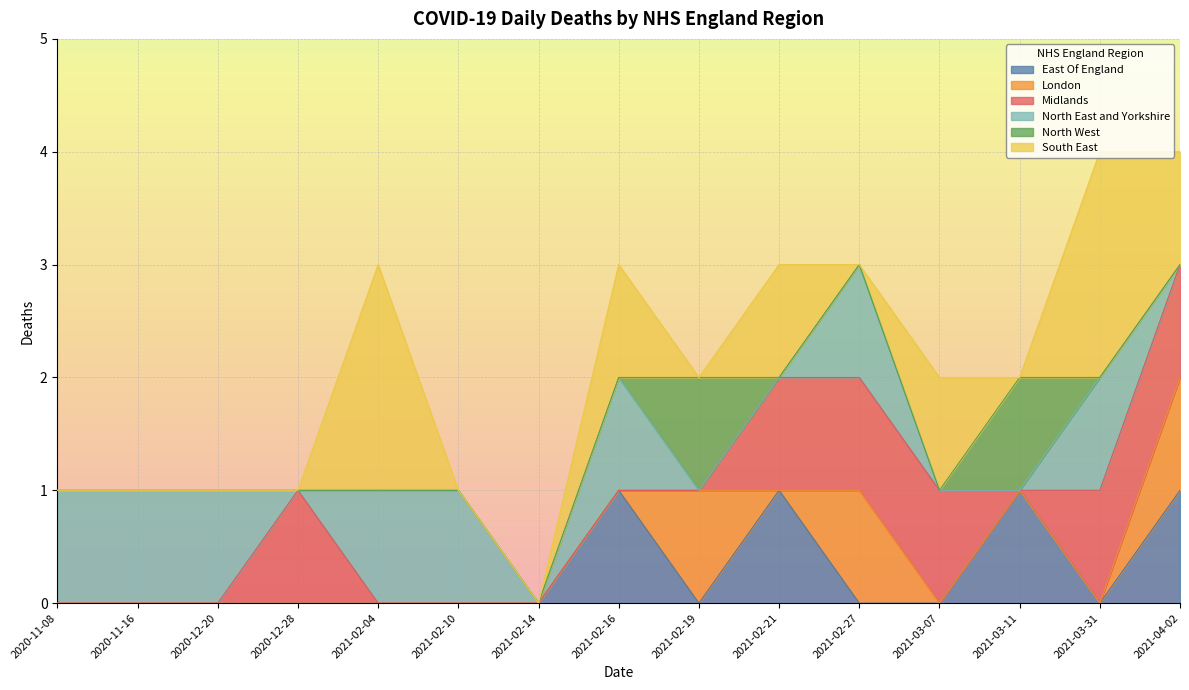

What is the difference between the North East and Yorkshire values at 2020-11-16 and 2021-03-07?

1